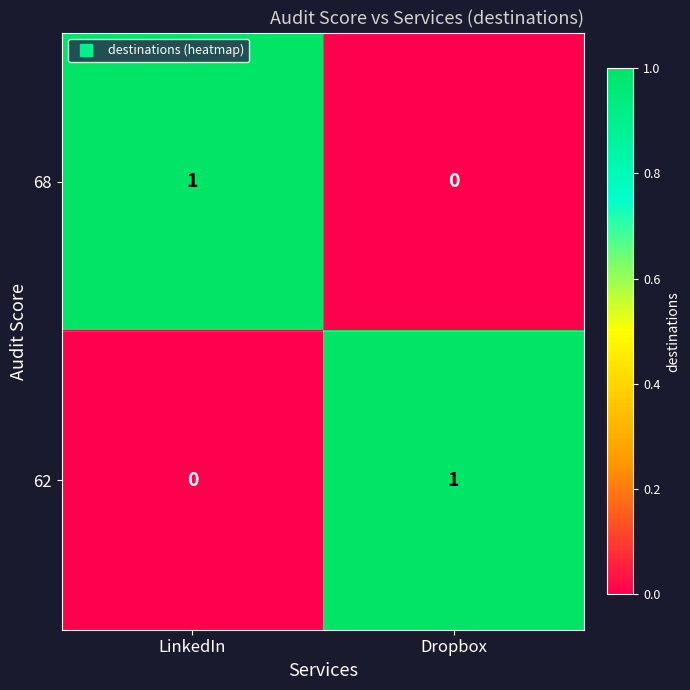

At which label is 62 closest to 0?

LinkedIn